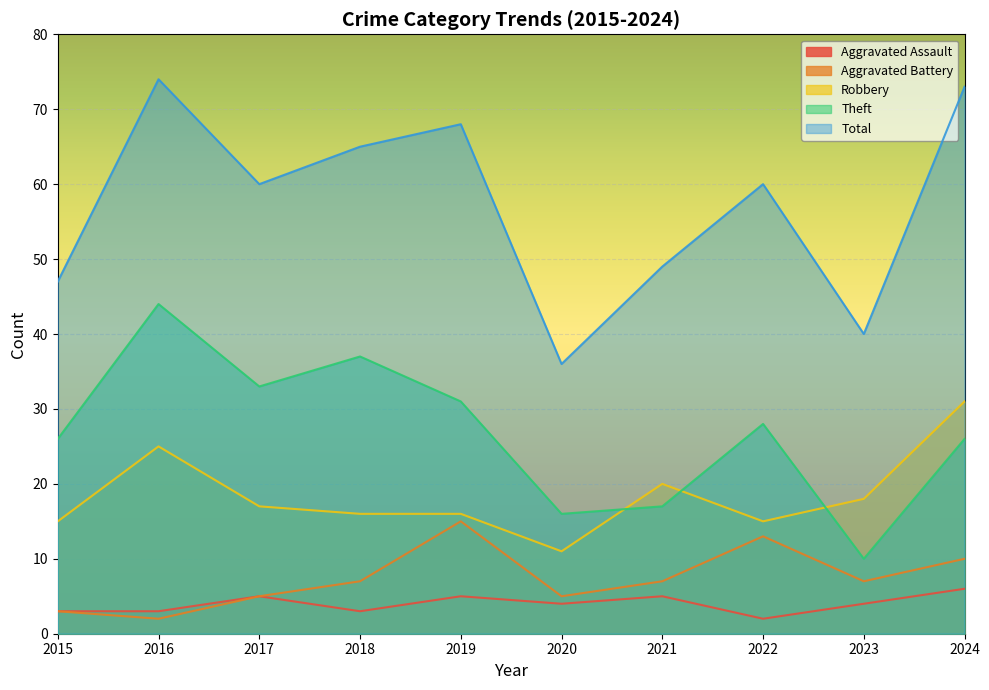

What is the sum of the Aggravated Battery values at 2018 and 2017?

12